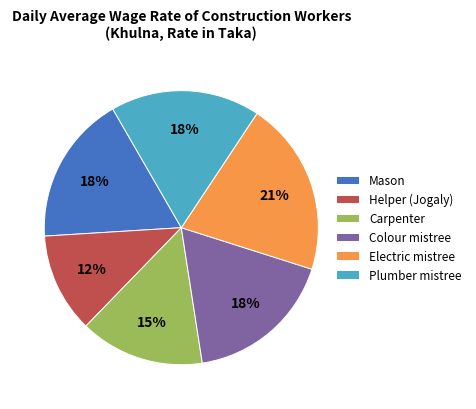

Is it true that Mason is 12% of the pie?

False